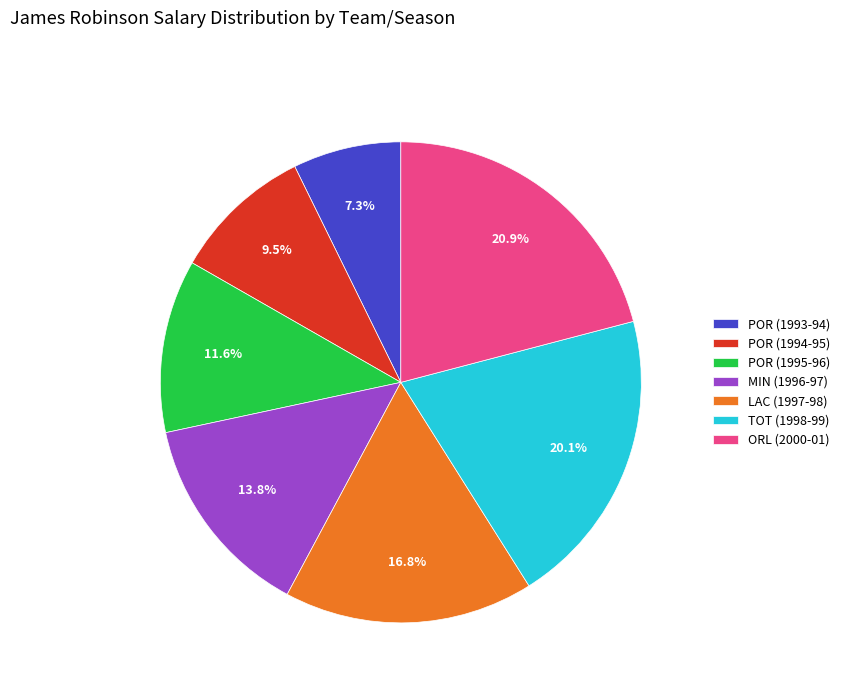

True or false: TOT (1998-99) accounts for 34% of the total.

False